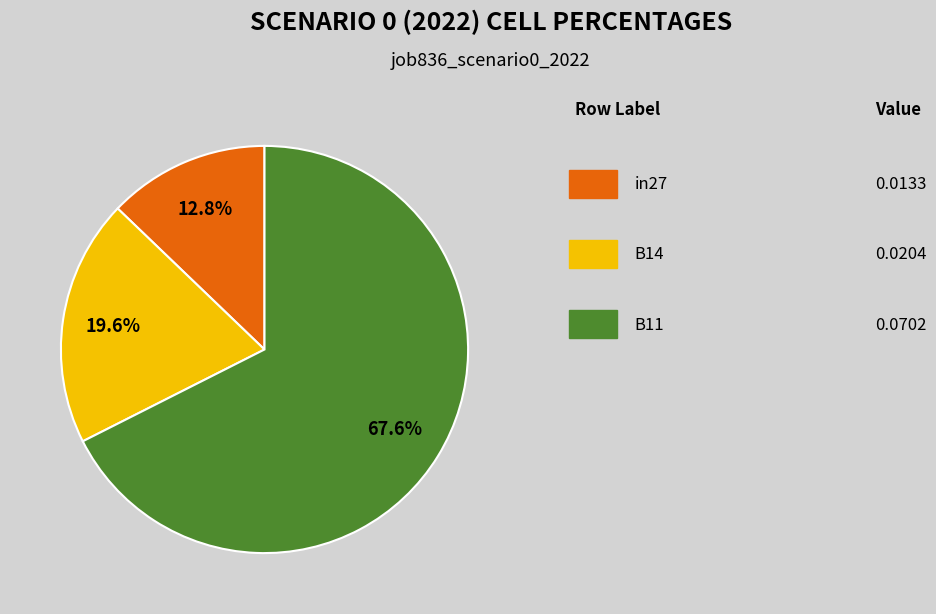

Is there any slice that represents more than half of the pie?

Yes